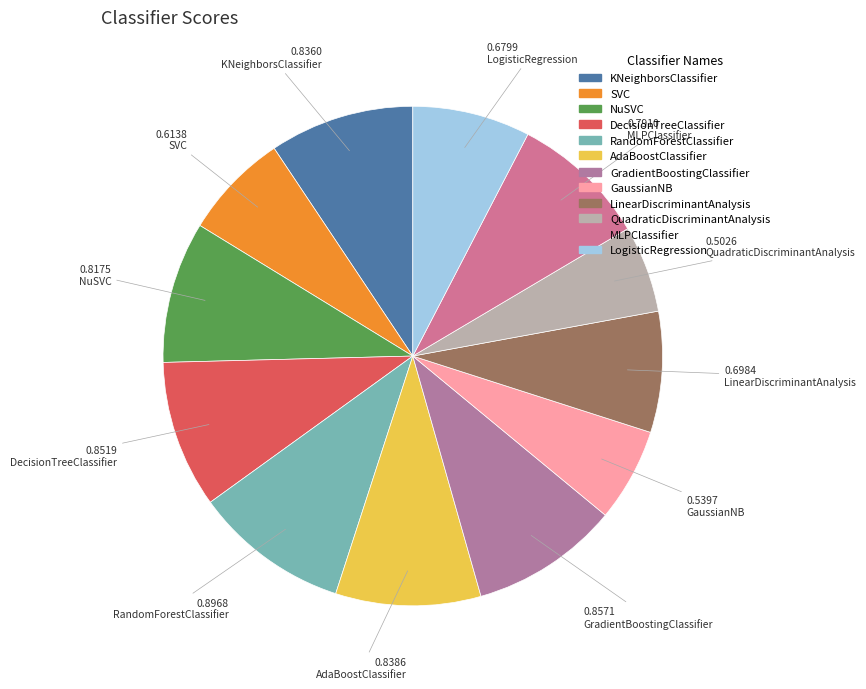

Is it true that NuSVC is 3% of the pie?

False